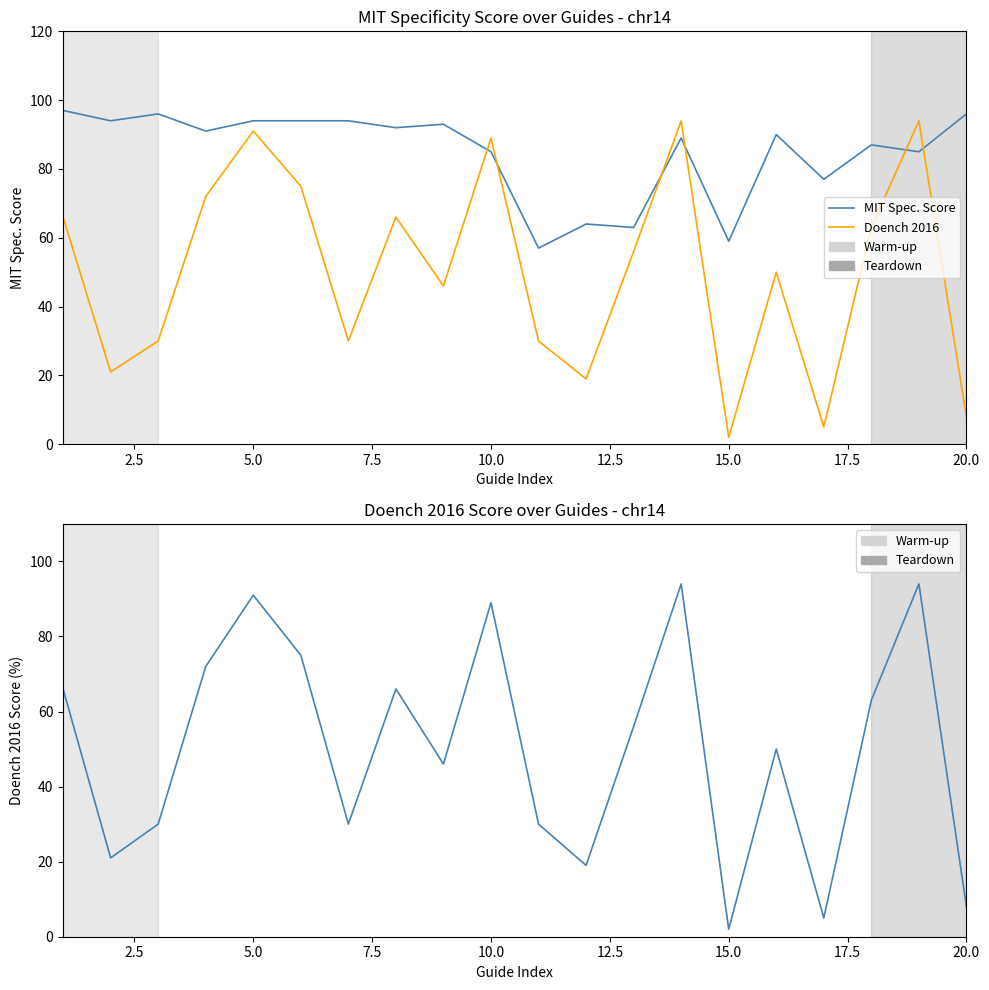

In Doench 2016, how many points are lower than both neighbors (excluding endpoints)?

6